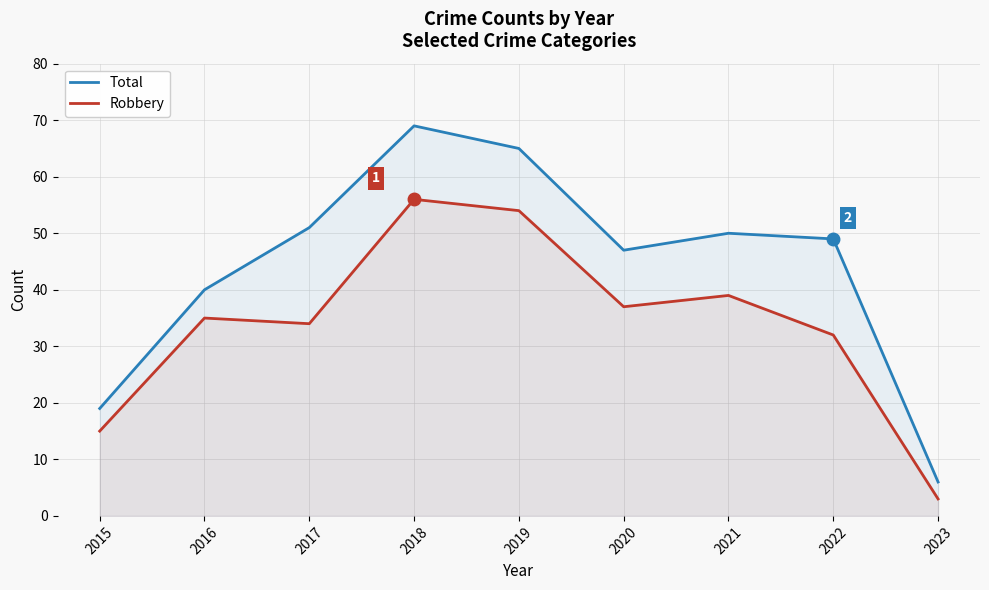

What is the difference between the highest and lowest values at 2021?

11